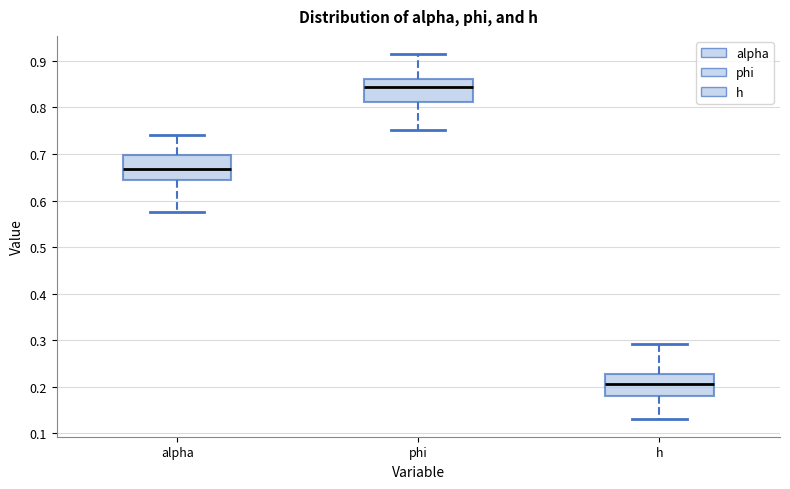

Reading left to right, transcribe this box plot: for each box, give where its median line is, the range the box spans, and where its two whiskers end, as read against the y-axis. The values are not printed on the chart, so give them approximately, as read against the axis.

alpha: median 0.67, box 0.64 to 0.70, whiskers 0.57 to 0.74
phi: median 0.84, box 0.81 to 0.86, whiskers 0.75 to 0.91
h: median 0.20, box 0.18 to 0.23, whiskers 0.13 to 0.29